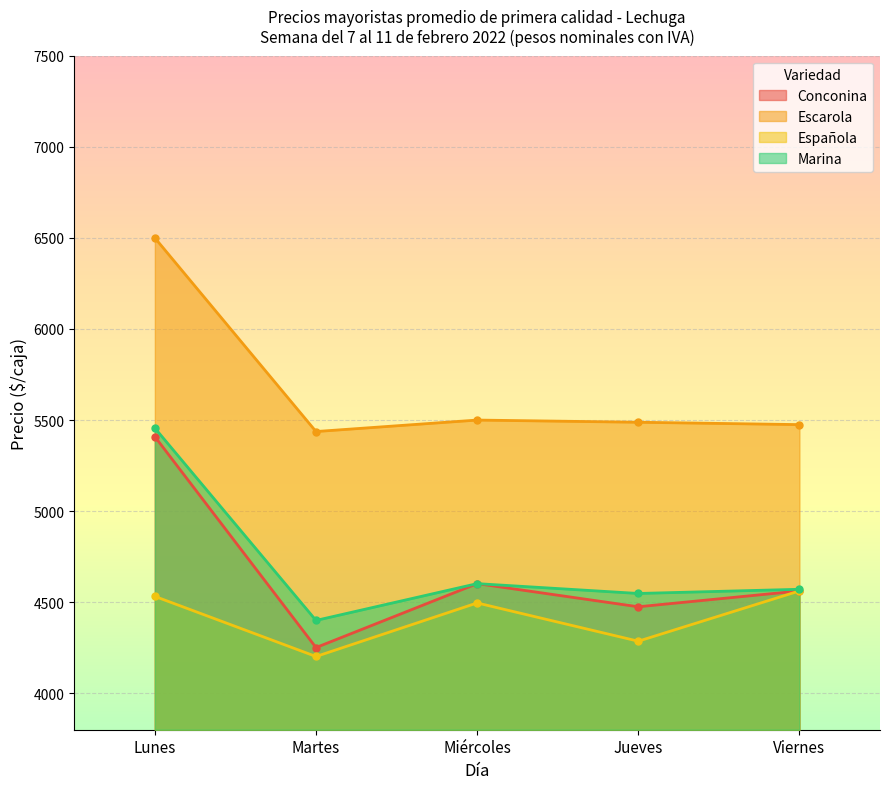

Read the Marina value at Lunes, to the nearest 10.

5460